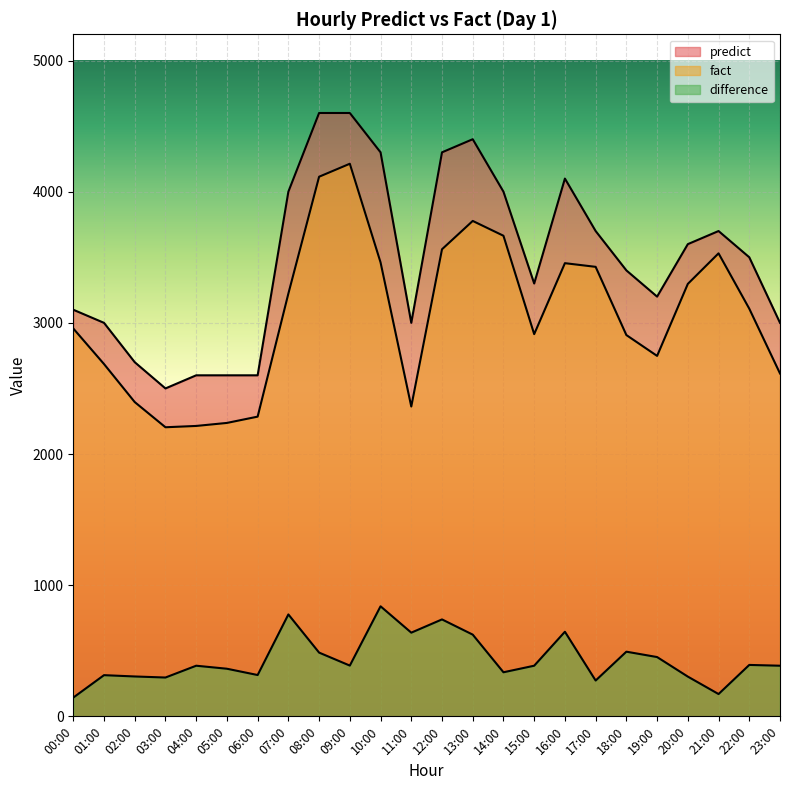

Reading right to left, list all the values displayed in this chart.

predict: 23:00=3000	22:00=3500	21:00=3700	20:00=3600	19:00=3200	18:00=3400	17:00=3700	16:00=4100	15:00=3300	14:00=4000	13:00=4400	12:00=4300	11:00=3000	10:00=4300	09:00=4600	08:00=4600	07:00=4000	06:00=2600	05:00=2600	04:00=2600	03:00=2500	02:00=2700	01:00=3000	00:00=3100
fact: 23:00=2614	22:00=3108	21:00=3530	20:00=3297	19:00=2748	18:00=2907	17:00=3427	16:00=3455	15:00=2914	14:00=3664	13:00=3777	12:00=3561	11:00=2362	10:00=3461	09:00=4213	08:00=4114	07:00=3223	06:00=2285	05:00=2237	04:00=2214	03:00=2204	02:00=2396	01:00=2686	00:00=2957
difference: 23:00=386	22:00=392	21:00=170	20:00=303	19:00=452	18:00=493	17:00=273	16:00=645	15:00=386	14:00=336	13:00=623	12:00=739	11:00=638	10:00=839	09:00=387	08:00=486	07:00=777	06:00=315	05:00=363	04:00=386	03:00=296	02:00=304	01:00=314	00:00=143